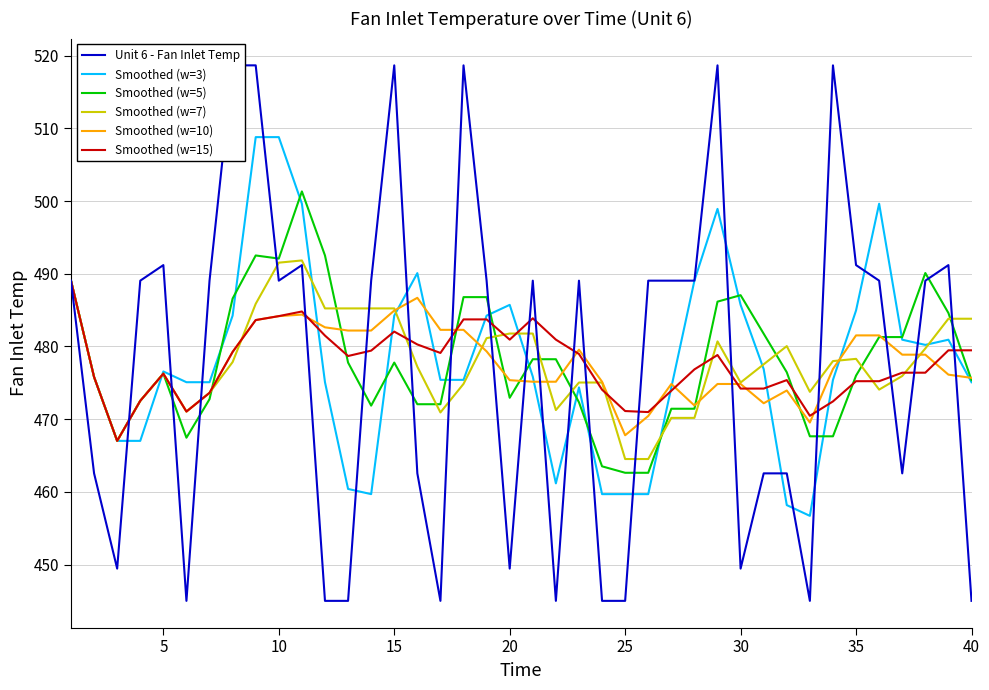

The value of Smoothed (w=15) at 25 is 471.1. True or false?

True